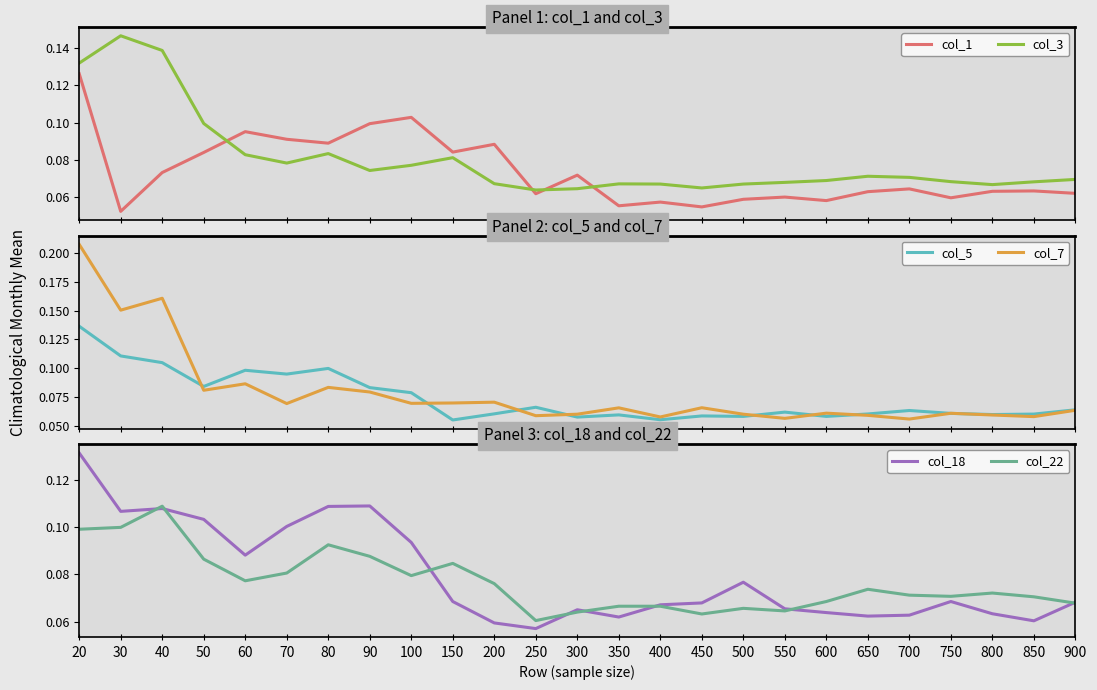

Between which two adjacent categories do col_18 and col_22 first intersect?

30 and 40